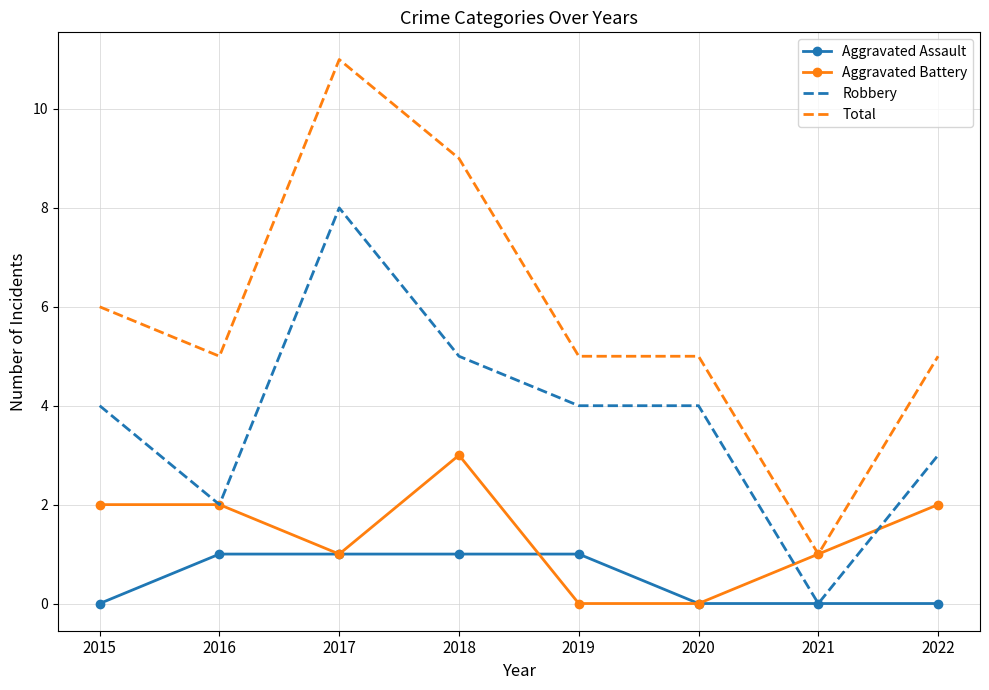

True or false: Total and Robbery intersect in this chart.

False